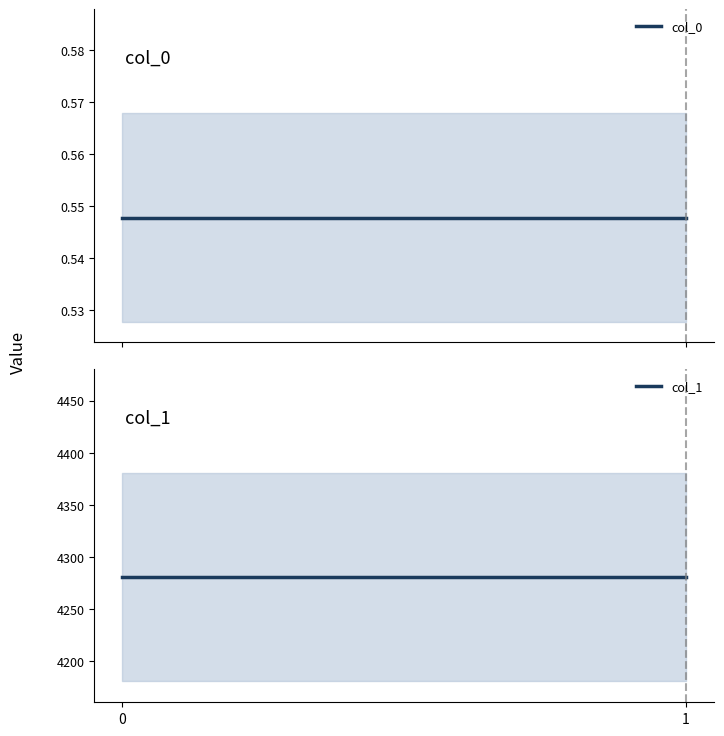

The value of col_0 at 1 is 0.5. True or false?

True